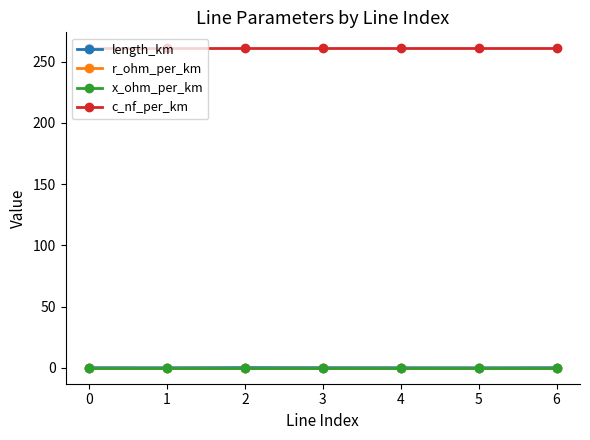

What value does the length_km series have at 1?

0.1